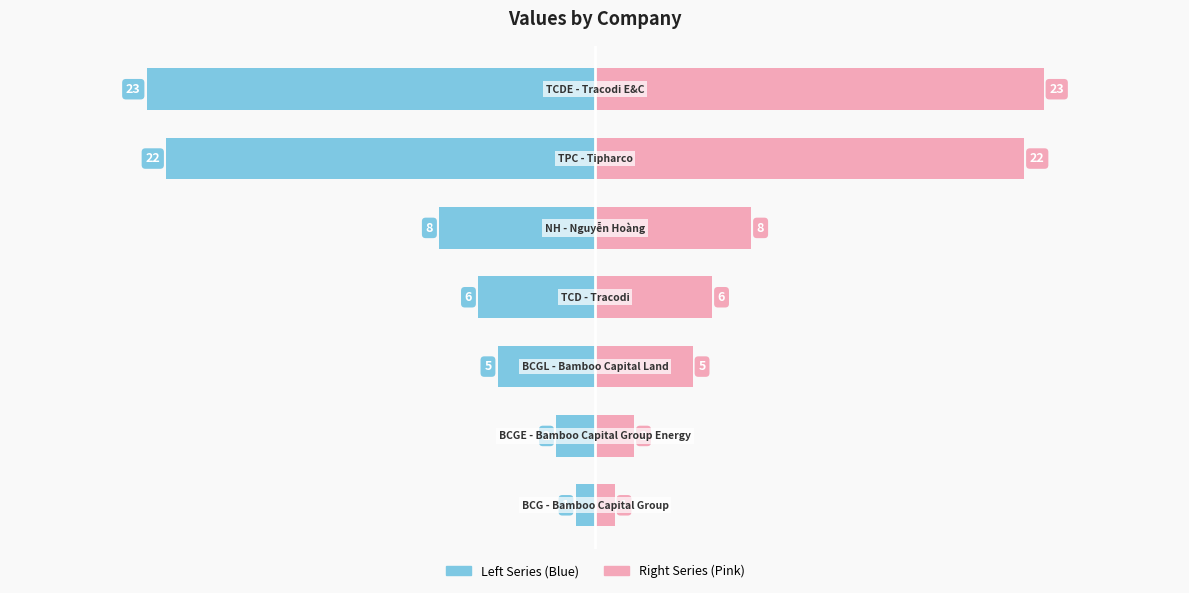

Is it true that Left Series (Blue) equals -5 at 4?

False